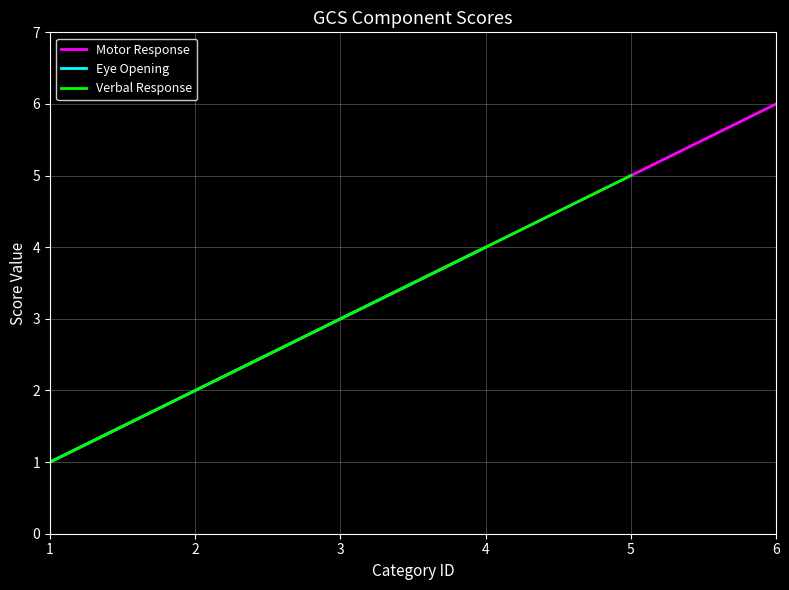

Is it true that Motor Response equals 4 at 4?

True